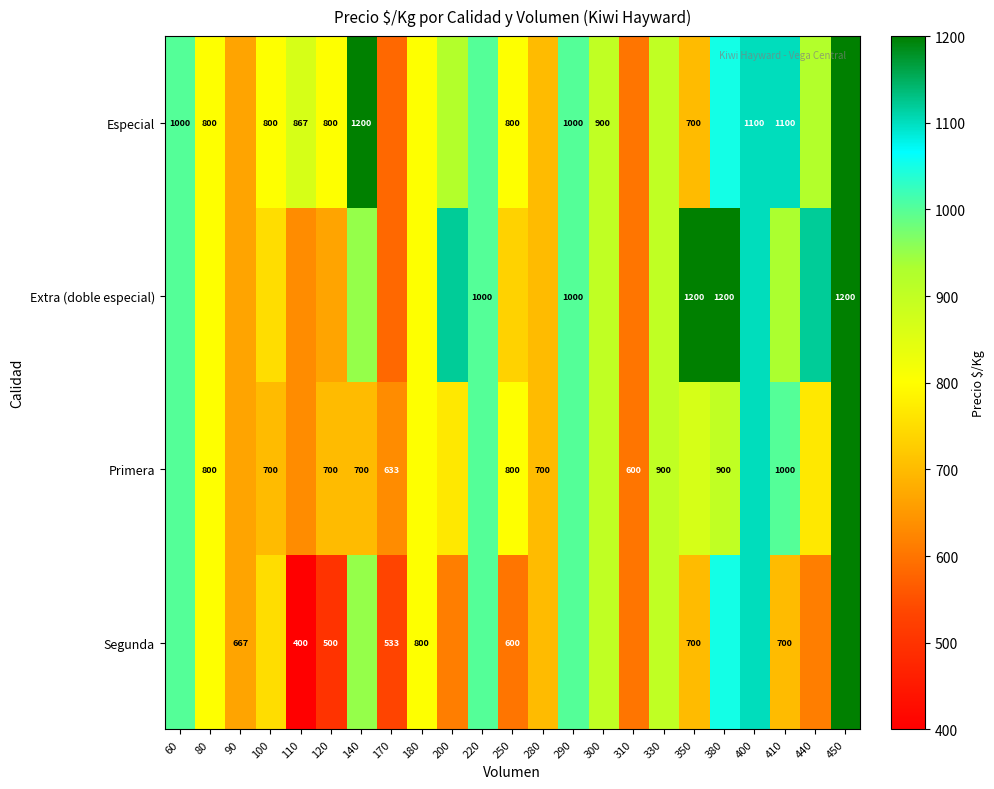

Between 300 and 330, which is larger?

300